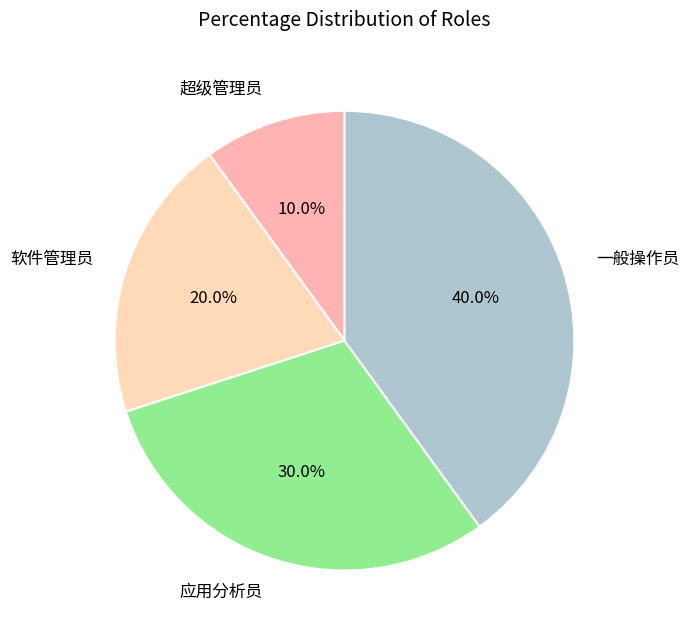

To the nearest percent, what is the difference between the largest and smallest slice percentages?

30%